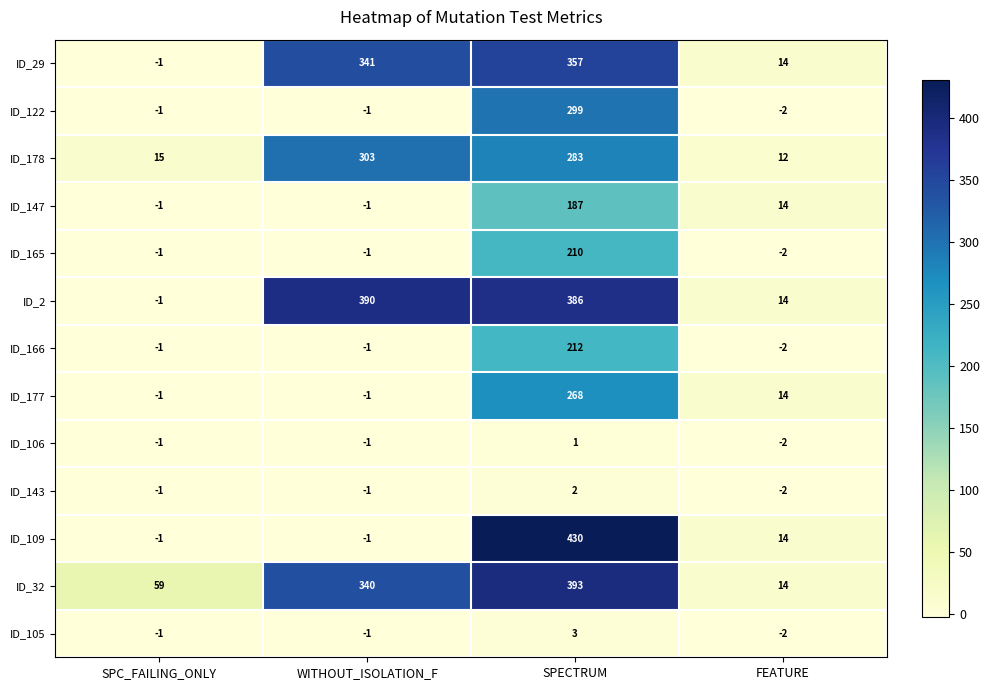

How many ID_106 values are between -1 and 1?

3